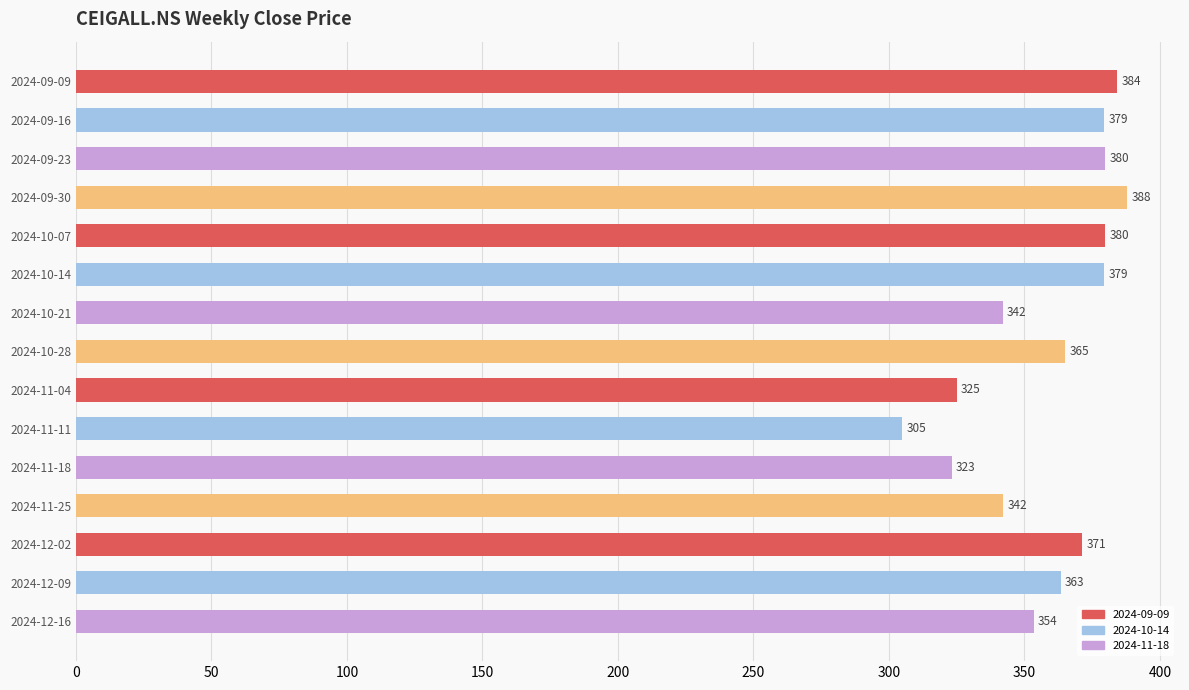

What is the difference between the second highest and second lowest values?

61.0